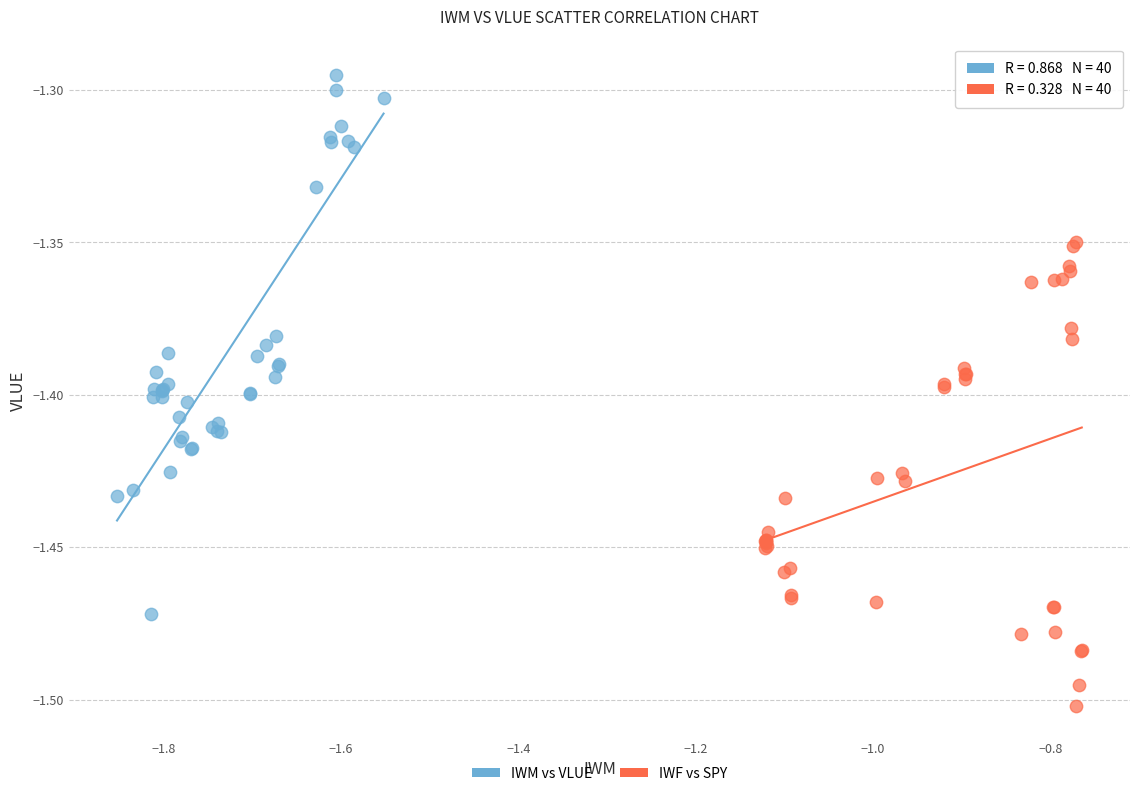

What are all the series names shown in the legend?

IWM vs VLUE, IWF vs SPY